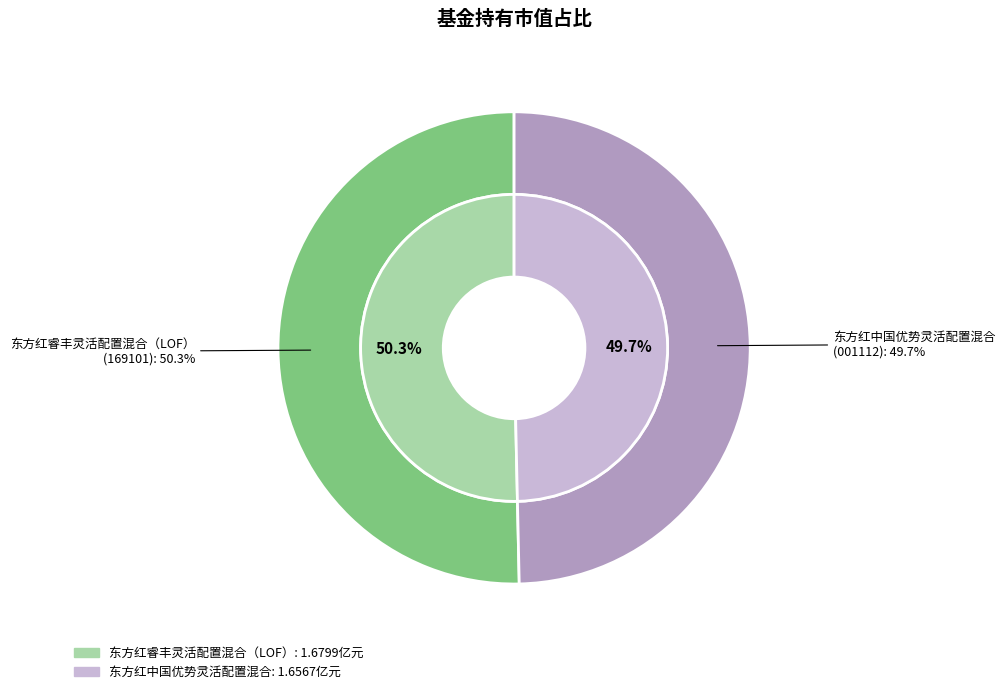

What is the largest slice in the pie chart?

东方红睿丰灵活配置混合（LOF）